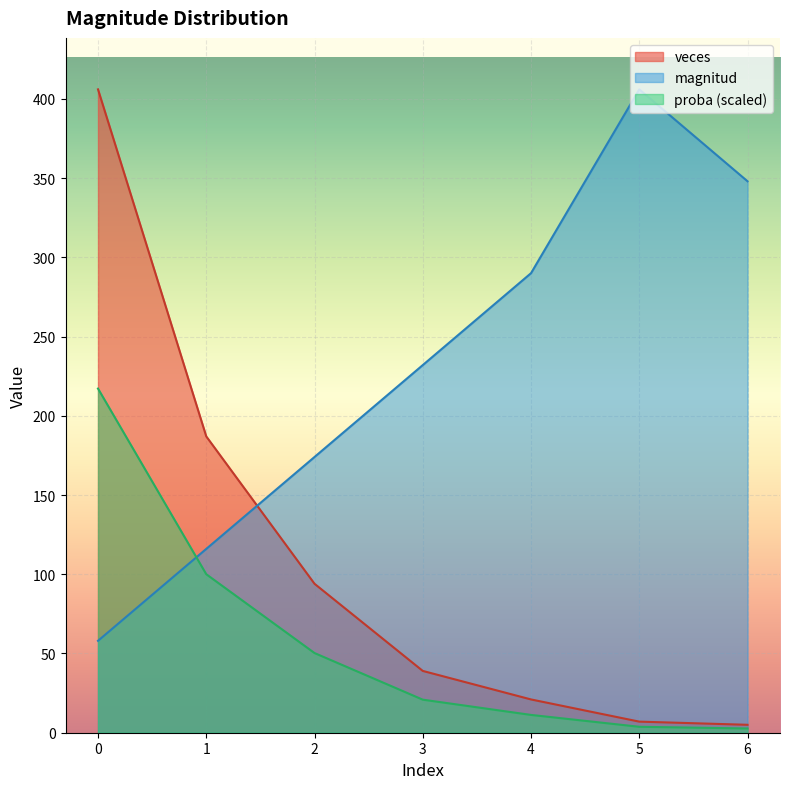

At which category does the chart reach its minimum across all series?

6